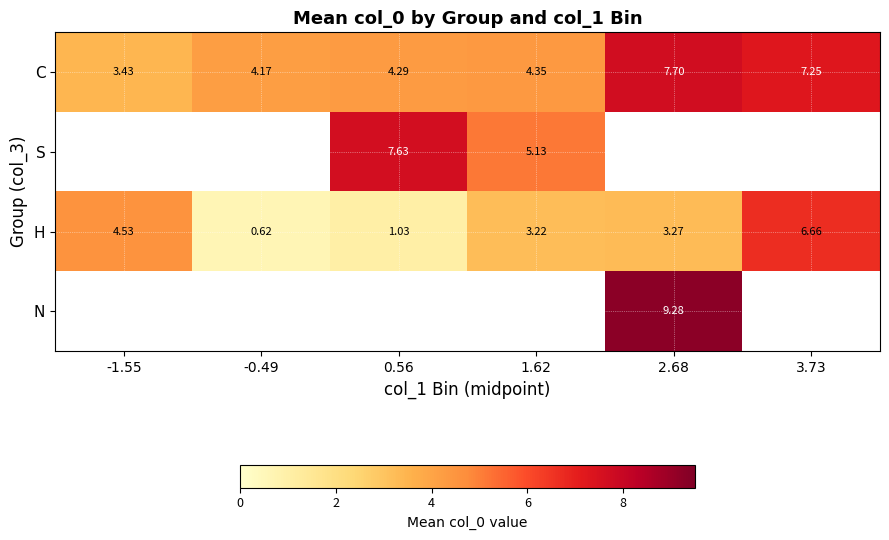

How many data points in C are above 4?

5